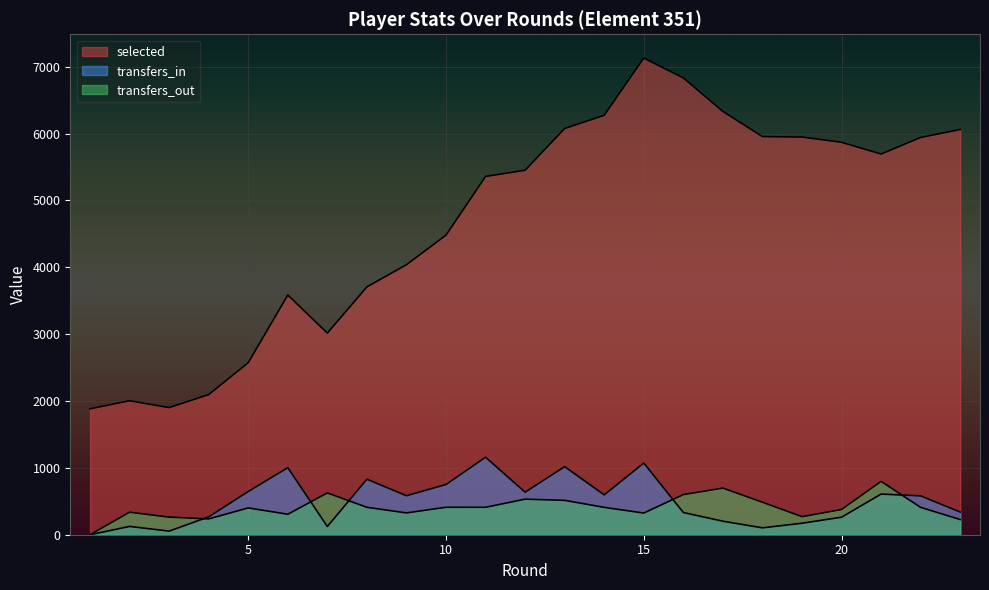

Rank the series by their maximum value, from lowest to highest.

transfers_out, transfers_in, selected